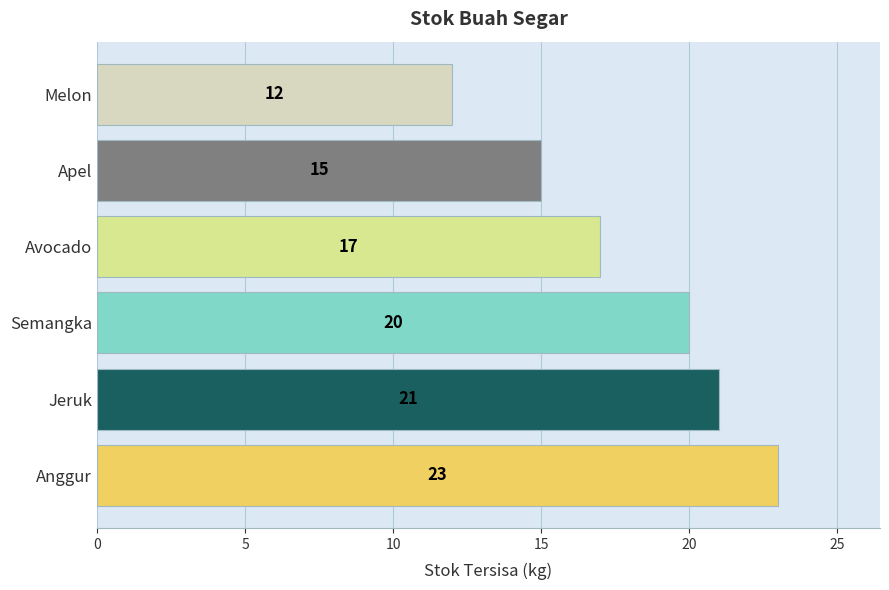

What is the ratio of the value at Jeruk to the value at Avocado?

1.2